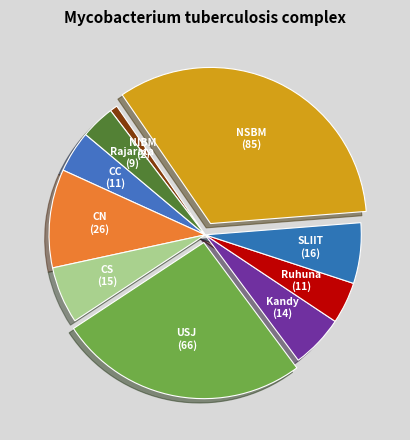

Do NIBM and Kandy together represent more than half of the pie?

No